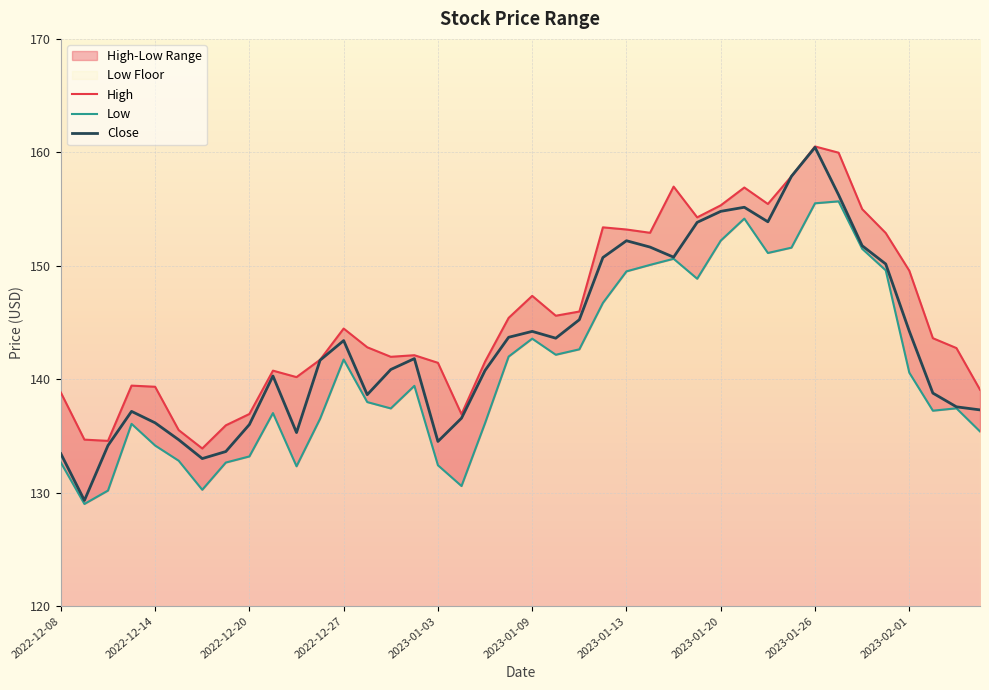

Which category has the highest value in the Close series?

2023-01-26